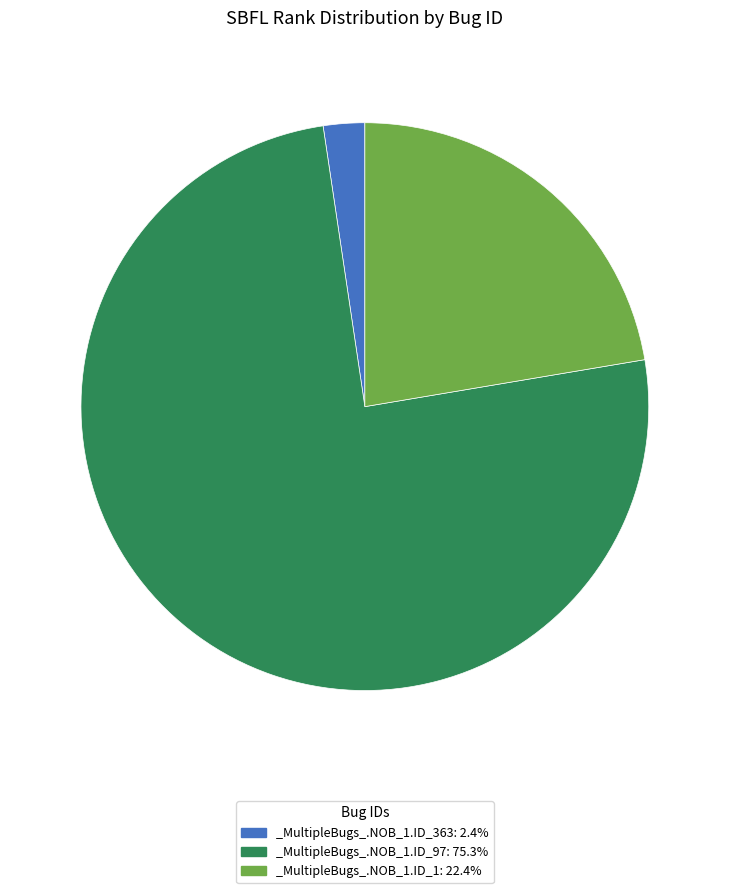

What is the ratio of the value at _MultipleBugs_.NOB_1.ID_1: 22.4% to the value at _MultipleBugs_.NOB_1.ID_97: 75.3%?

0.3